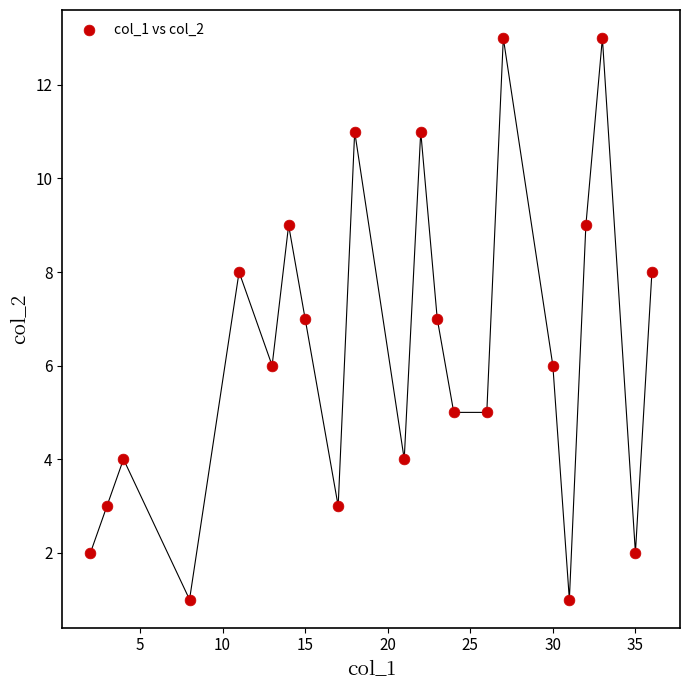

What is the range of Y values (max minus min)?

12